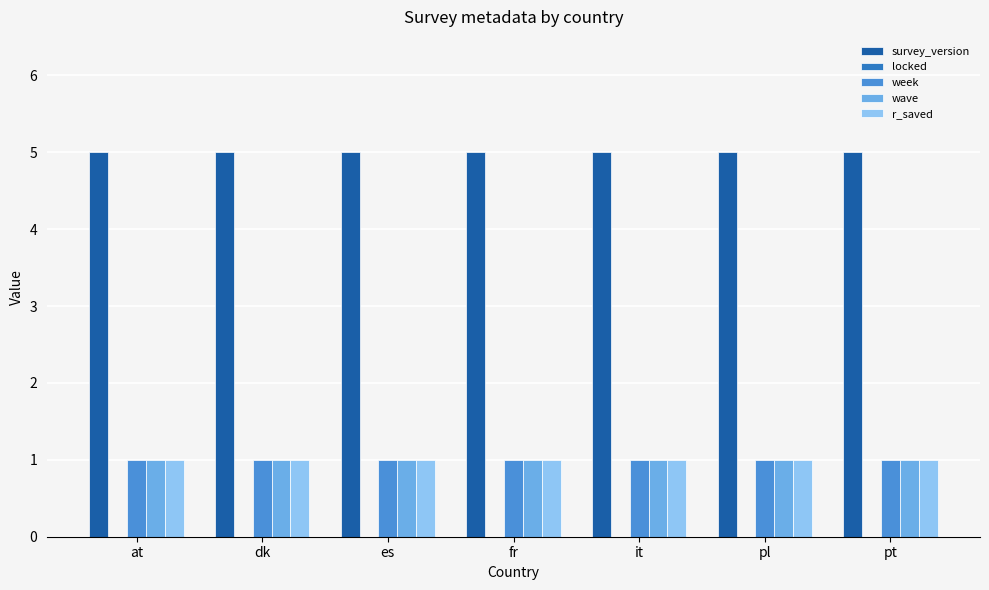

The value of survey_version at es is 5. True or false?

True